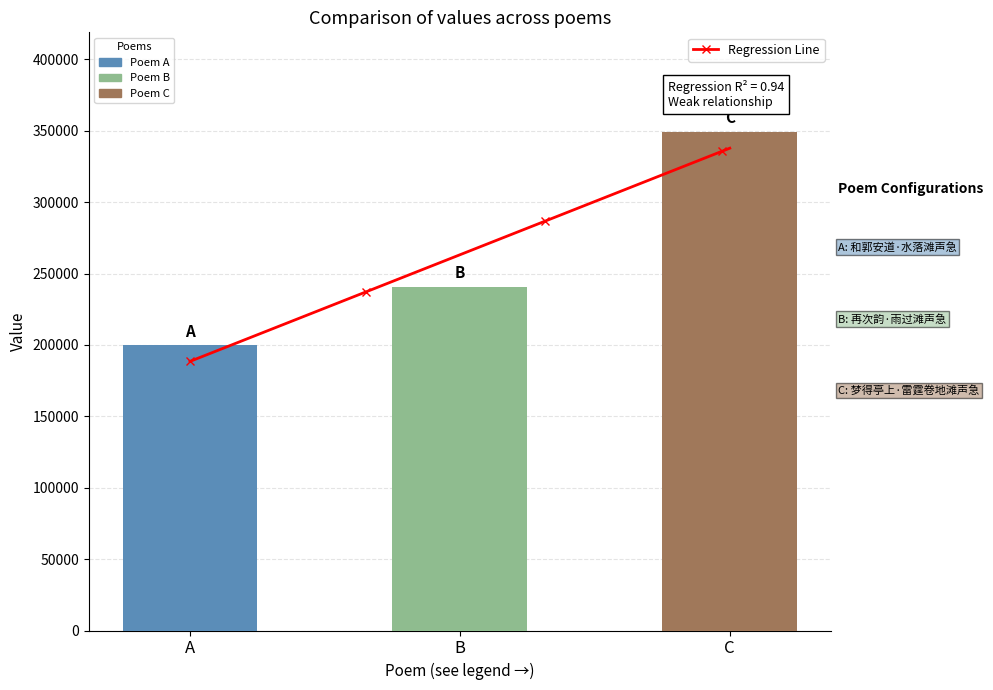

What is the change in value from B to C?

+108596